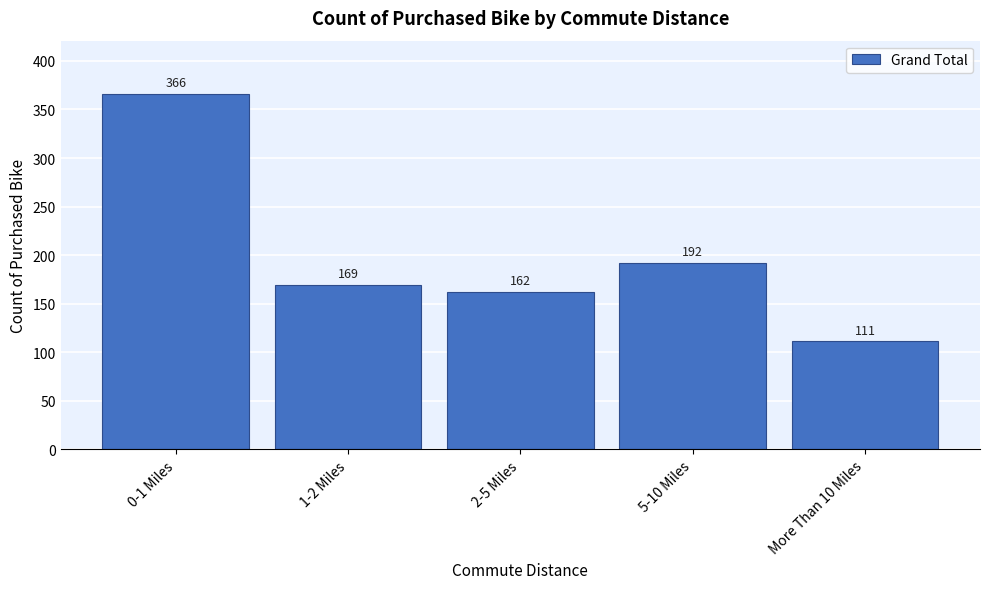

Reading left to right, list all the values displayed in this chart.

0-1 Miles=366	1-2 Miles=169	2-5 Miles=162	5-10 Miles=192	More Than 10 Miles=111